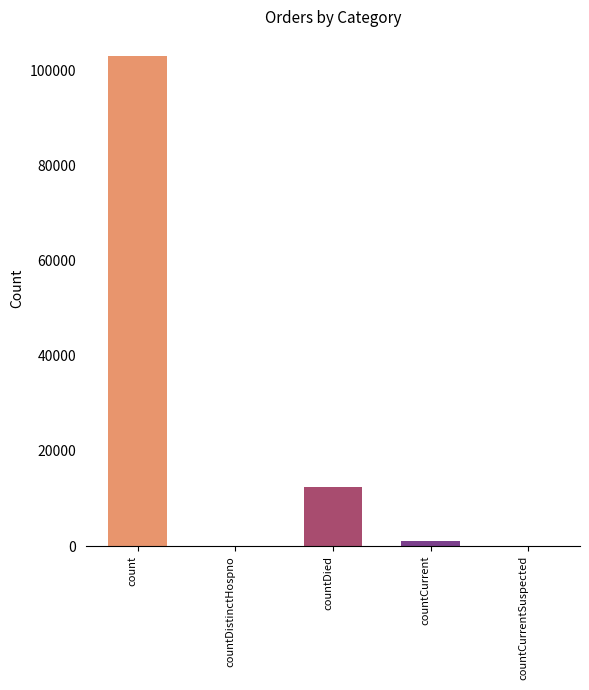

What is the maximum value shown in the chart?

103134